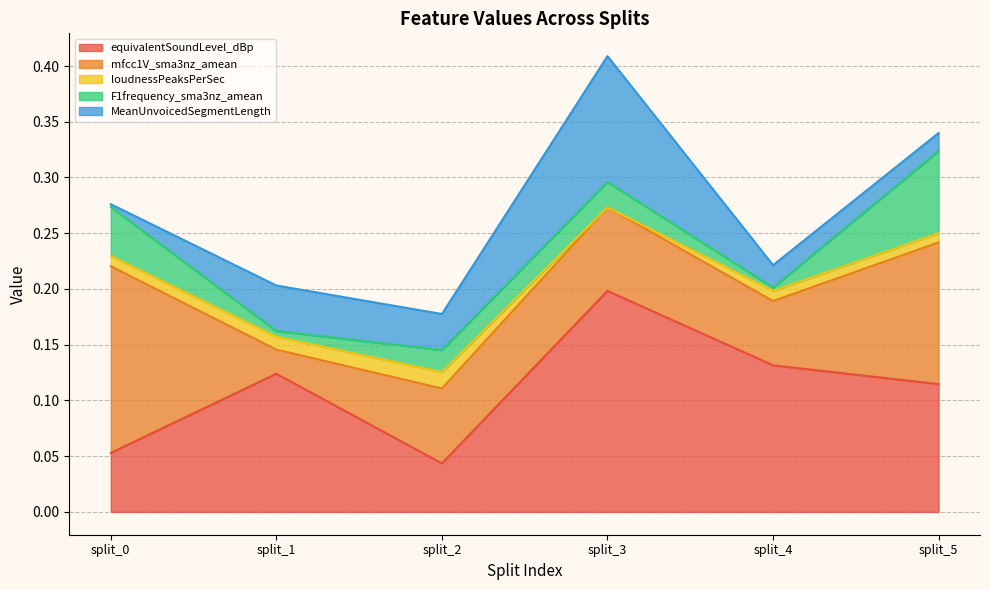

Is the value of loudnessPeaksPerSec at split_2 greater than the value of equivalentSoundLevel_dBp at split_5?

No